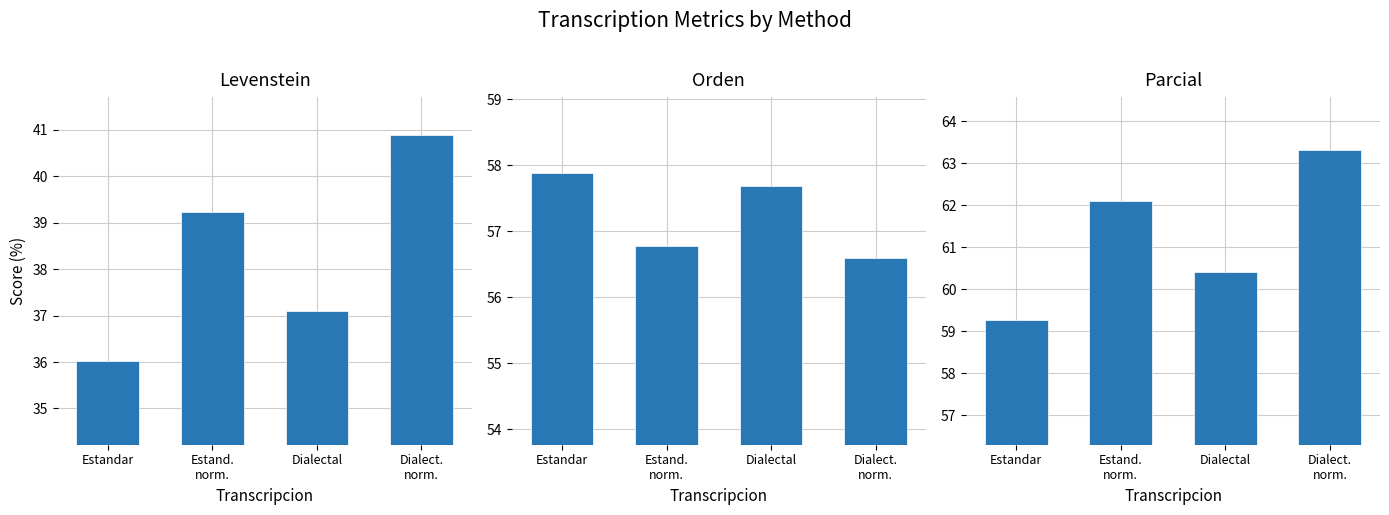

Rank the series by their maximum value, from highest to lowest.

Parcial, Orden, Levenstein